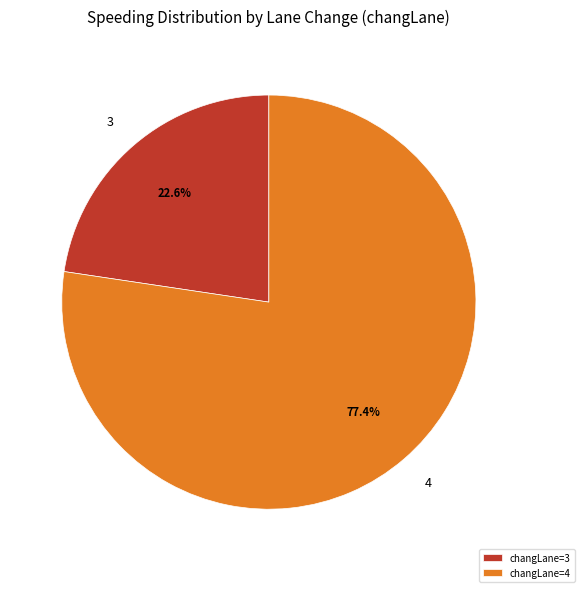

Which slice represents more than half of the pie?

changLane=4